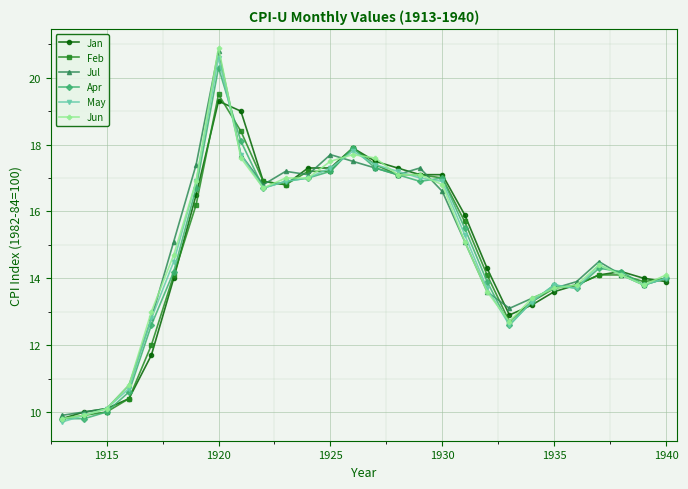

Which series has the largest range (max minus min)?

Jun